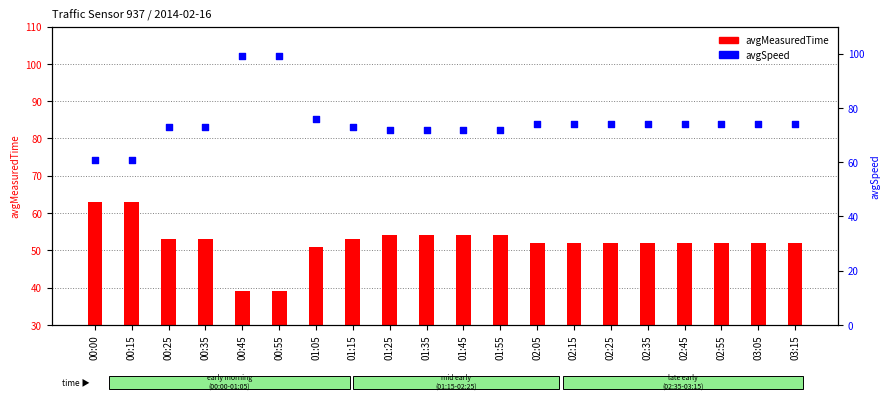

Which series reaches the maximum Y coordinate?

avgSpeed